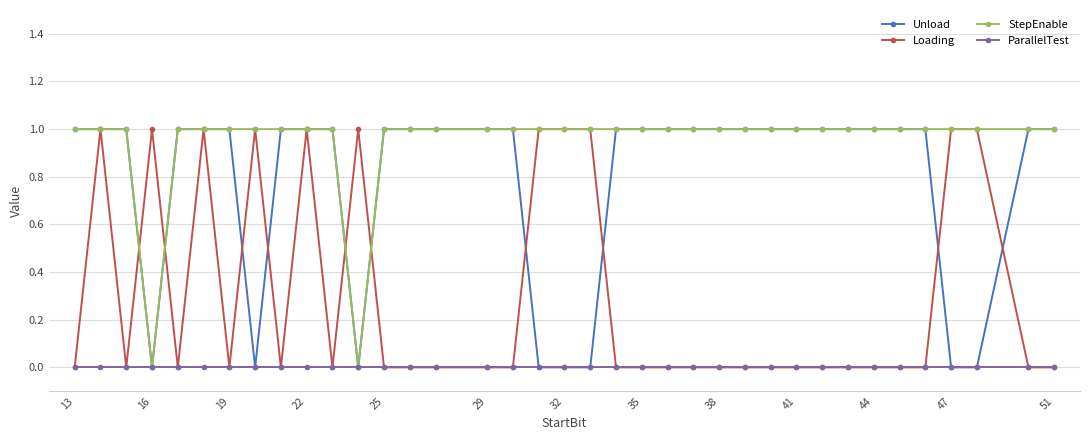

Rank the series by their average value, from highest to lowest.

StepEnable, Unload, Loading, ParallelTest